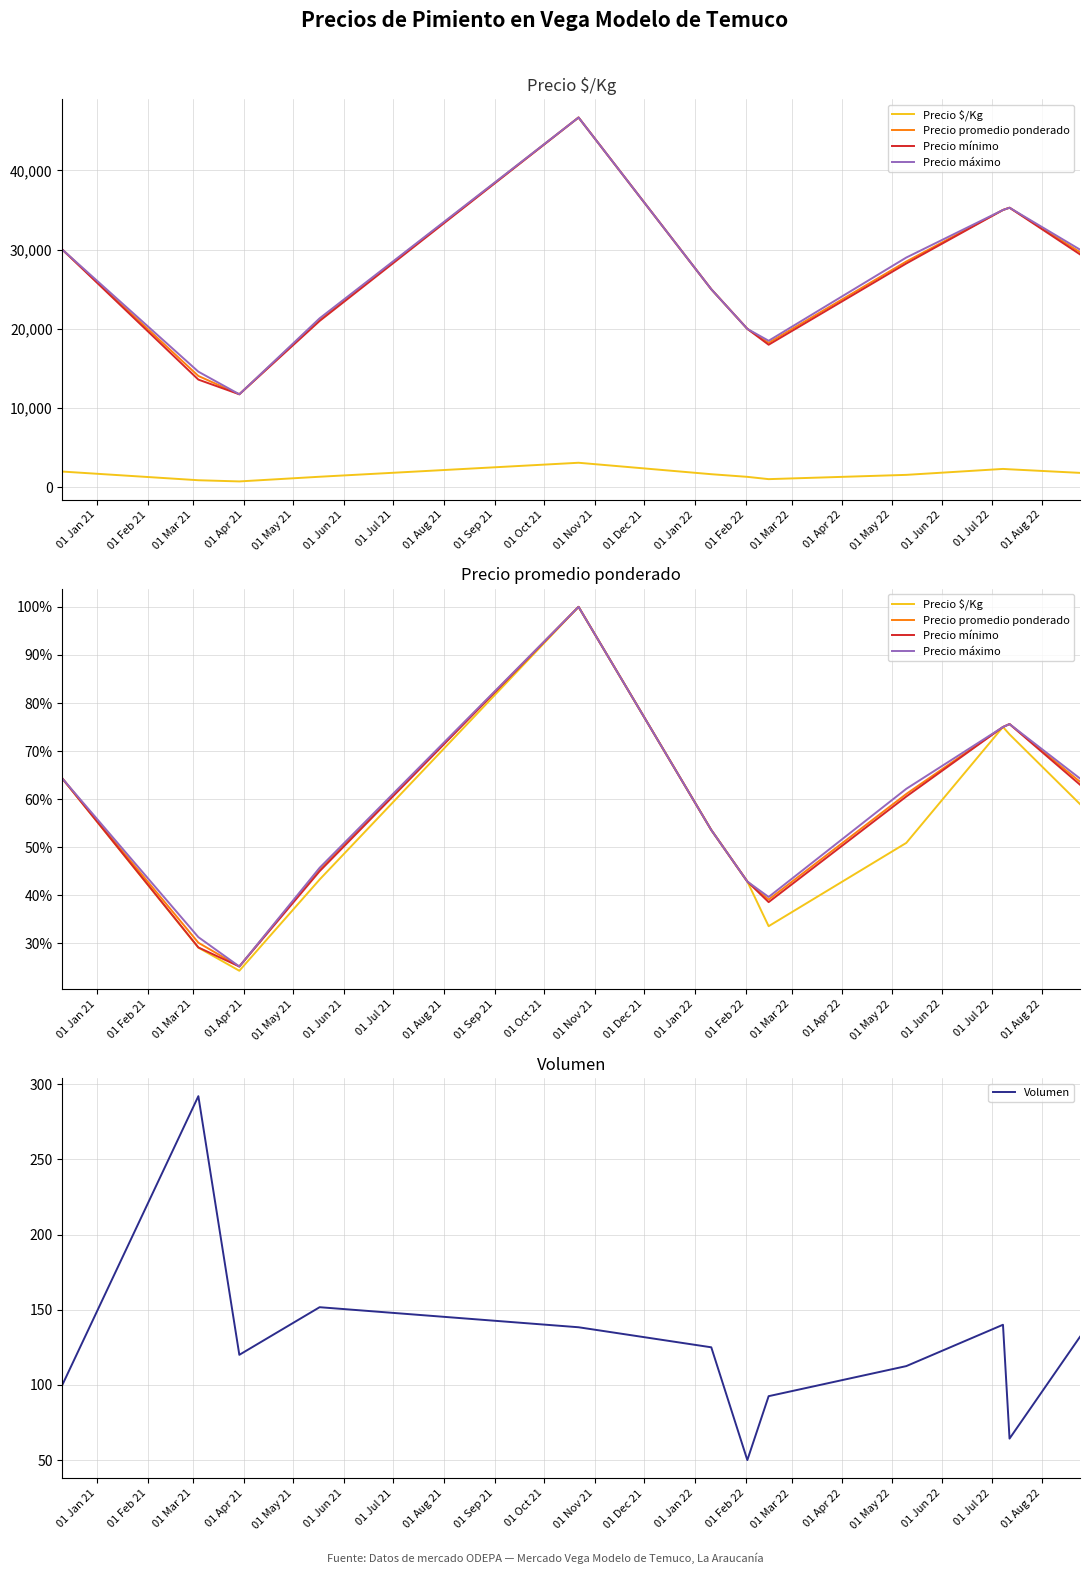

How many lines are shown in the chart?

5